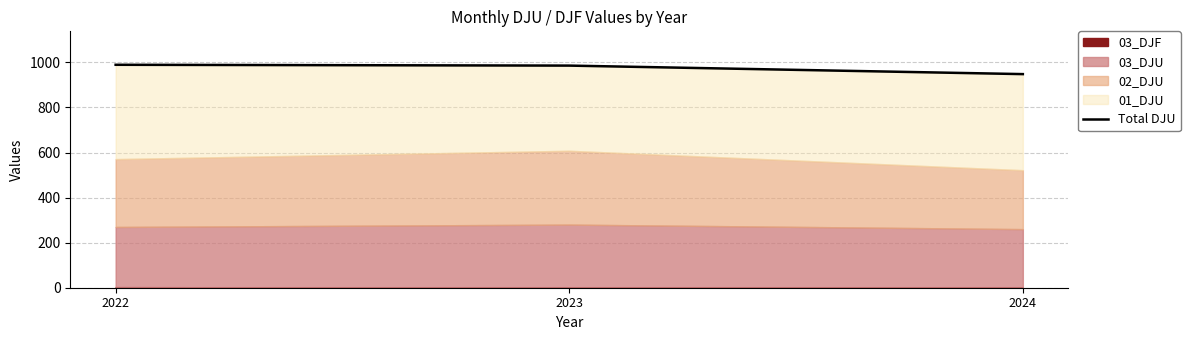

Reading left to right, what are all the values shown in this chart?

2022=989.5	2023=985.8	2024=948.1